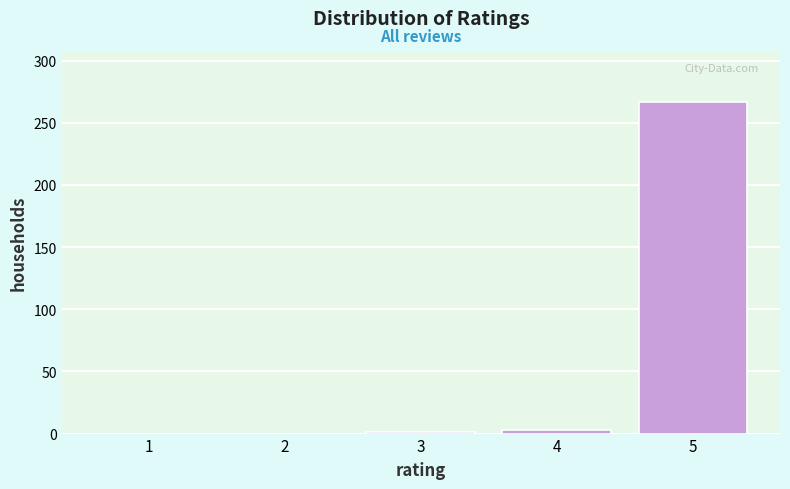

Is it true that the value at 5 is 267?

True